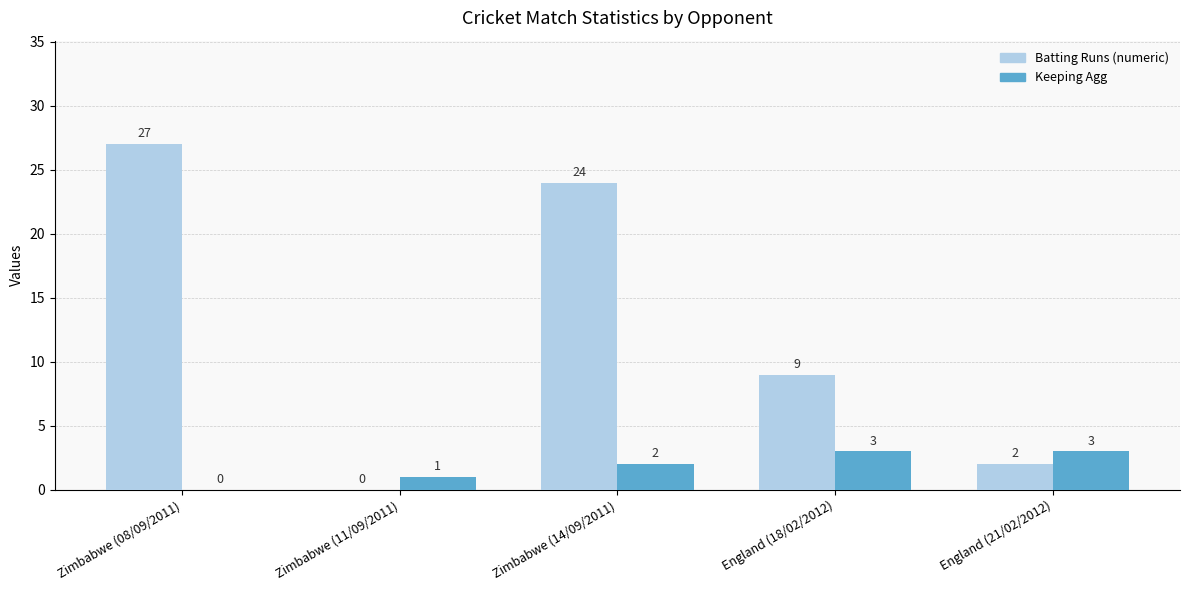

Is the value of Batting Runs (numeric) at Zimbabwe (08/09/2011) greater than the value of Keeping Agg at Zimbabwe (11/09/2011)?

Yes